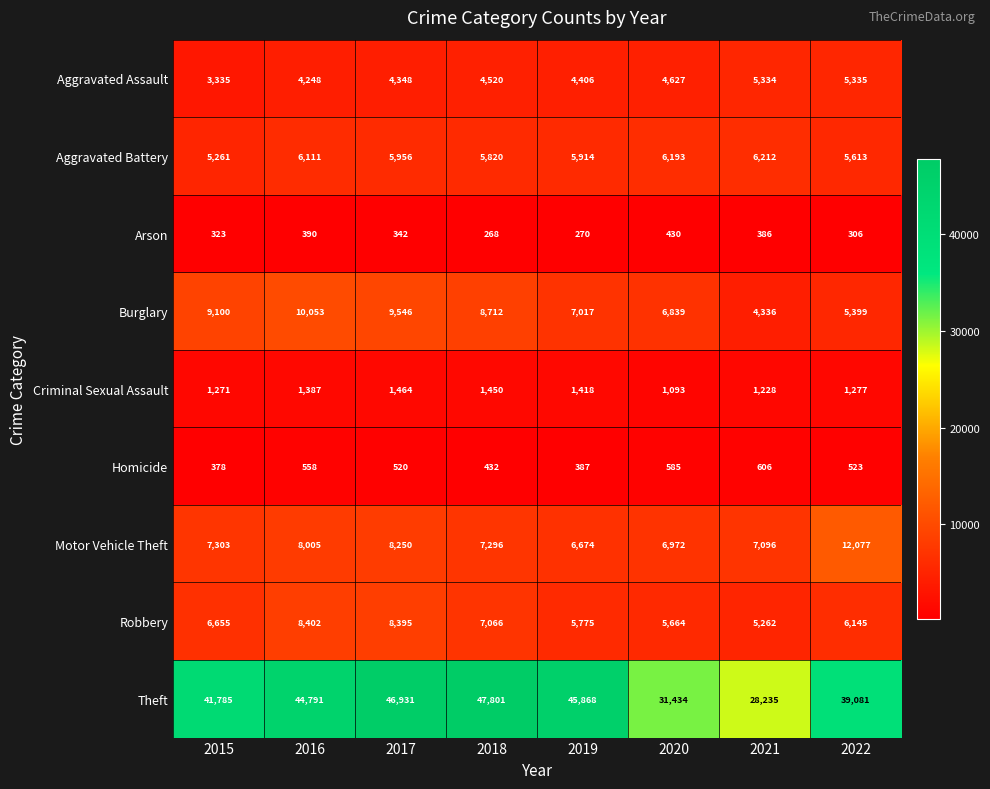

At which label does Aggravated Assault reach its peak?

2022